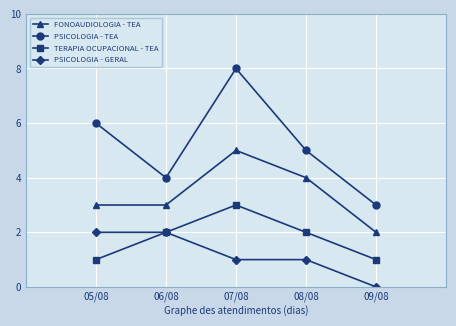

List the labels in order of PSICOLOGIA - TEA value, smallest first.

09/08, 06/08, 08/08, 05/08, 07/08